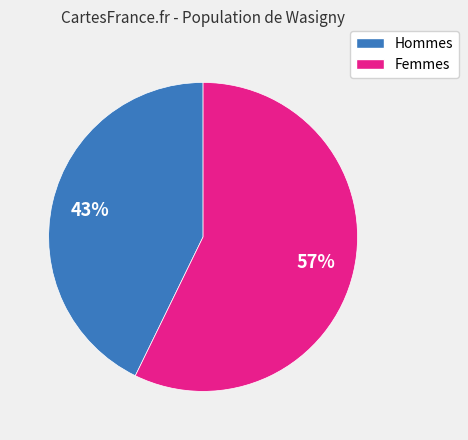

To the nearest percent, what is the difference between the largest and smallest slice percentages?

14%